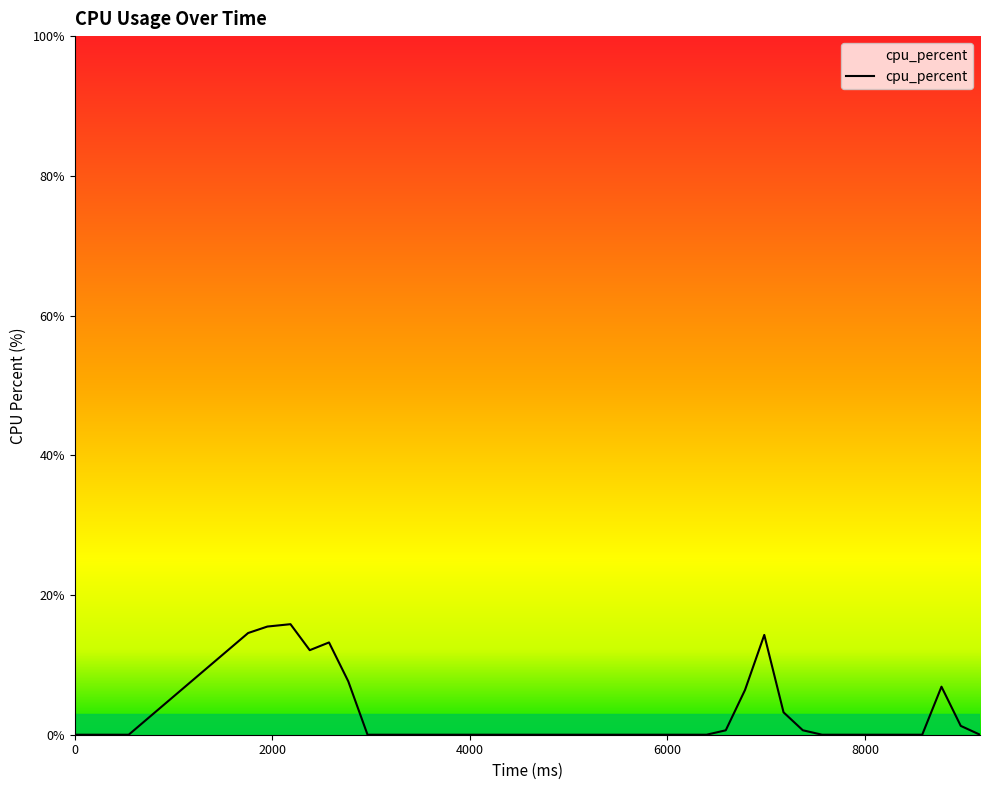

What is the greatest value displayed?

15.8